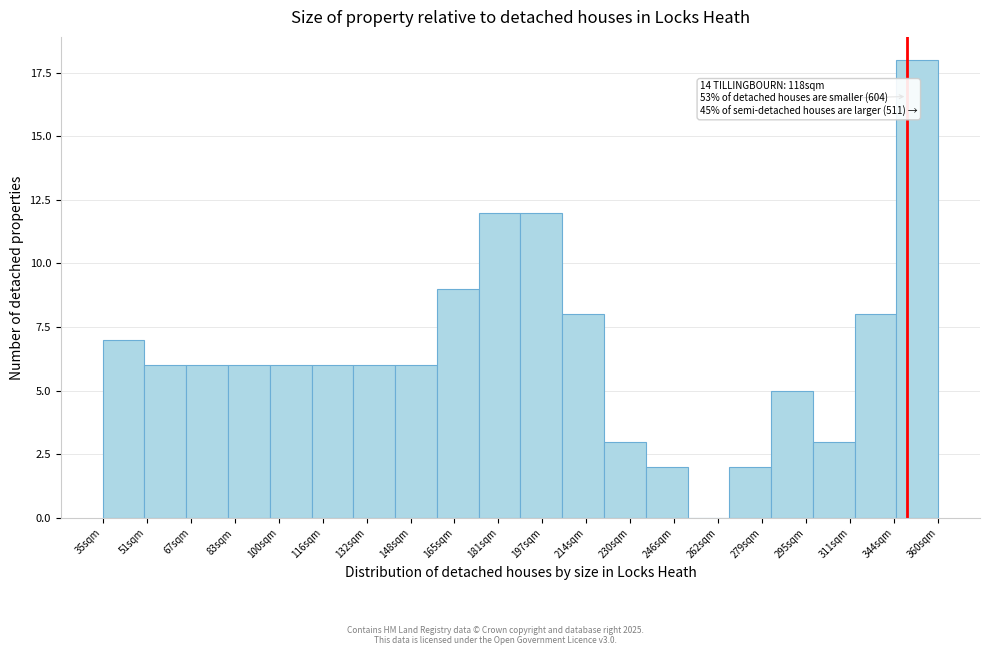

Reading right to left, extract all data points from this chart.

360sqm=18	344sqm=8	311sqm=3	295sqm=5	279sqm=2	262sqm=0	246sqm=2	230sqm=3	214sqm=8	197sqm=12	181sqm=12	165sqm=9	148sqm=6	132sqm=6	116sqm=6	100sqm=6	83sqm=6	67sqm=6	51sqm=6	35sqm=7